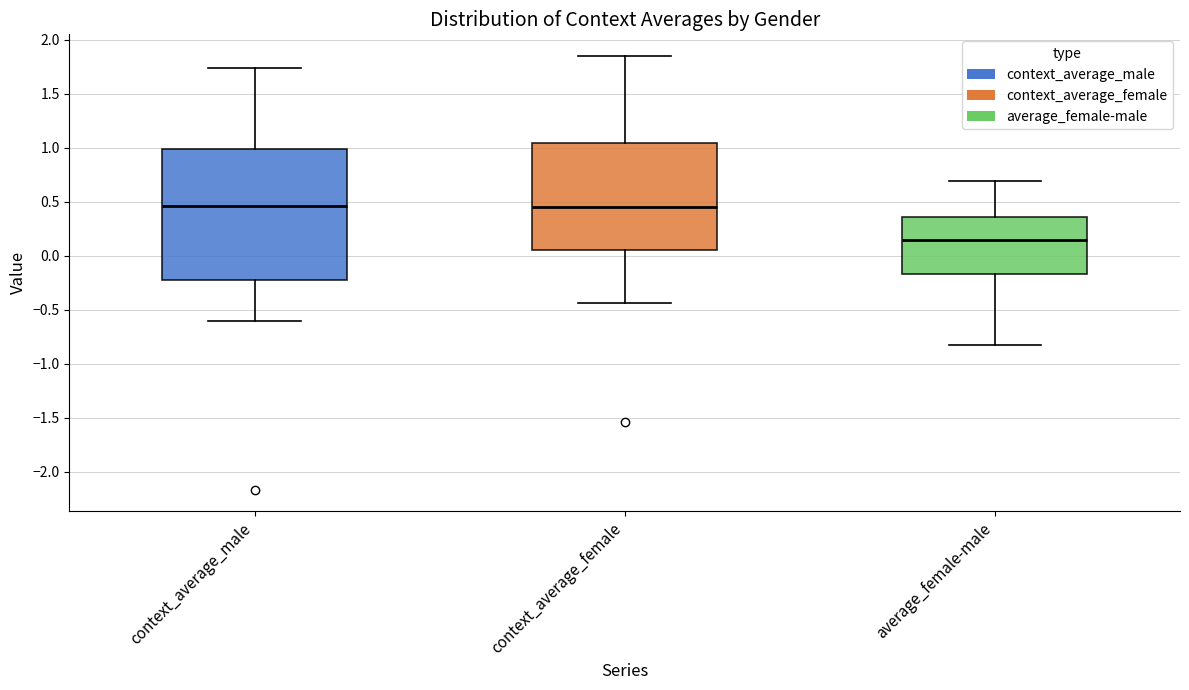

Comparing the boxes themselves (not the whiskers), which one is the tallest?

context_average_male